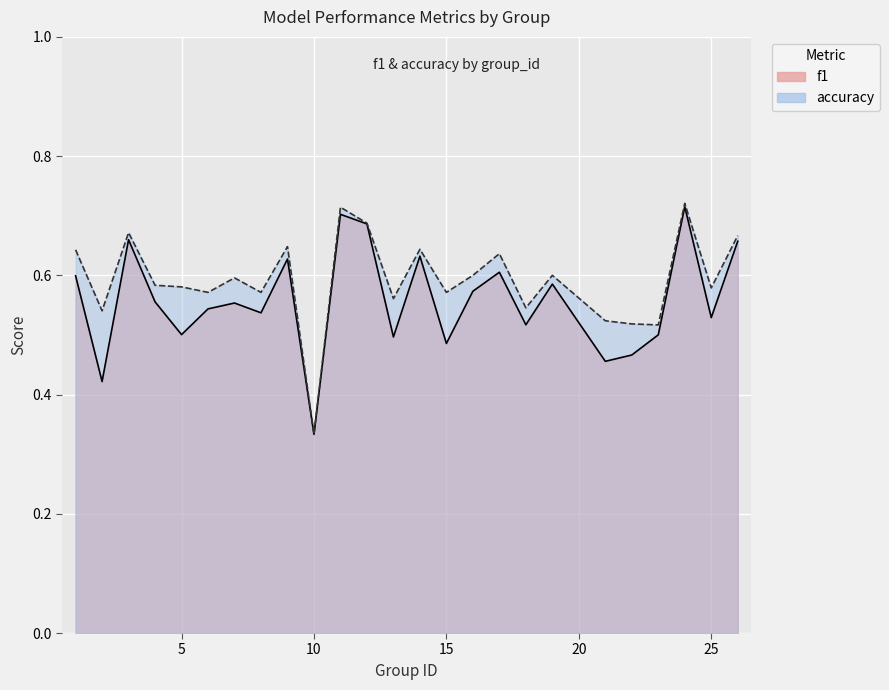

Rank the series at 22 from lowest to highest value.

f1, accuracy